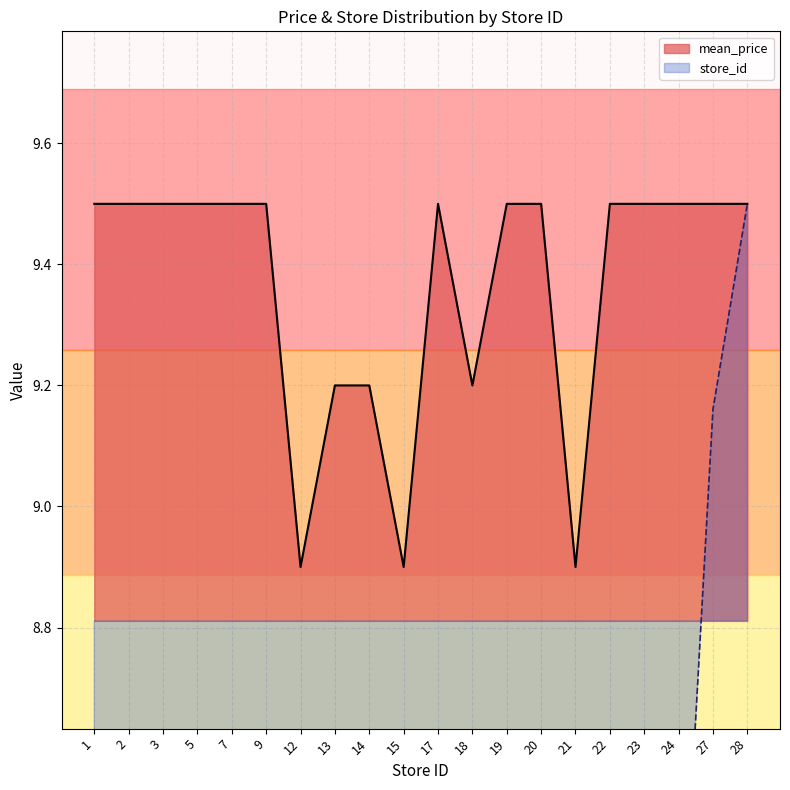

At which label does mean_price first exceed 9?

1